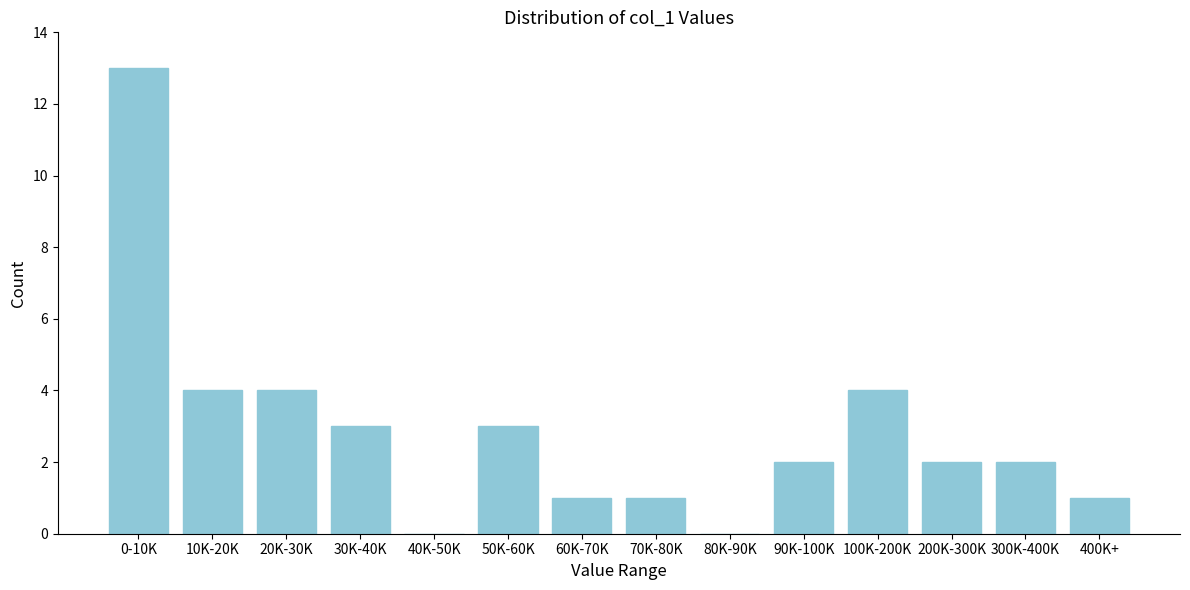

Reading left to right, list all the values displayed in this chart.

0-10K=13	10K-20K=4	20K-30K=4	30K-40K=3	40K-50K=0	50K-60K=3	60K-70K=1	70K-80K=1	80K-90K=0	90K-100K=2	100K-200K=4	200K-300K=2	300K-400K=2	400K+=1